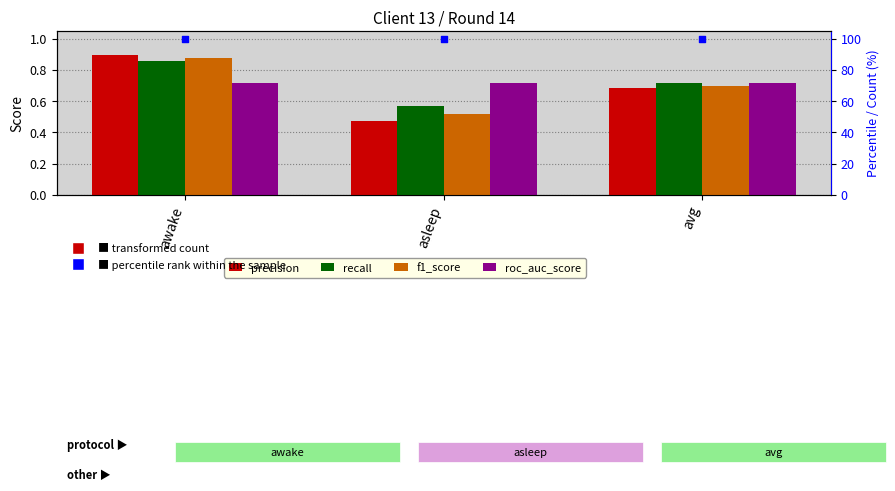

Which series has the largest Y range (max minus min)?

precision